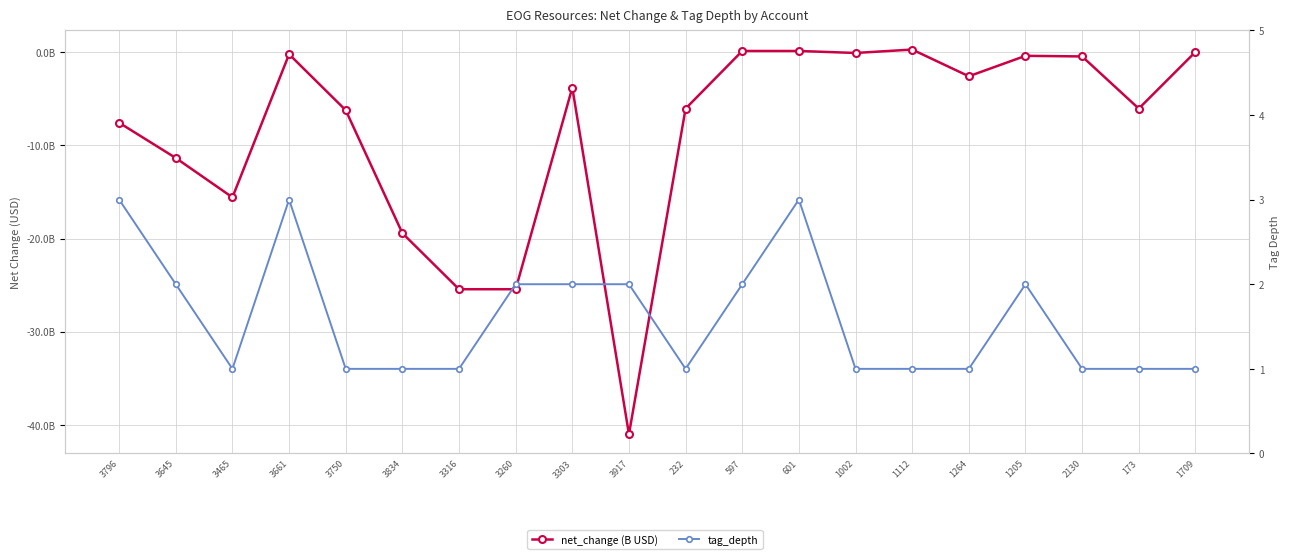

Which has a higher value, 1112 or 173?

1112